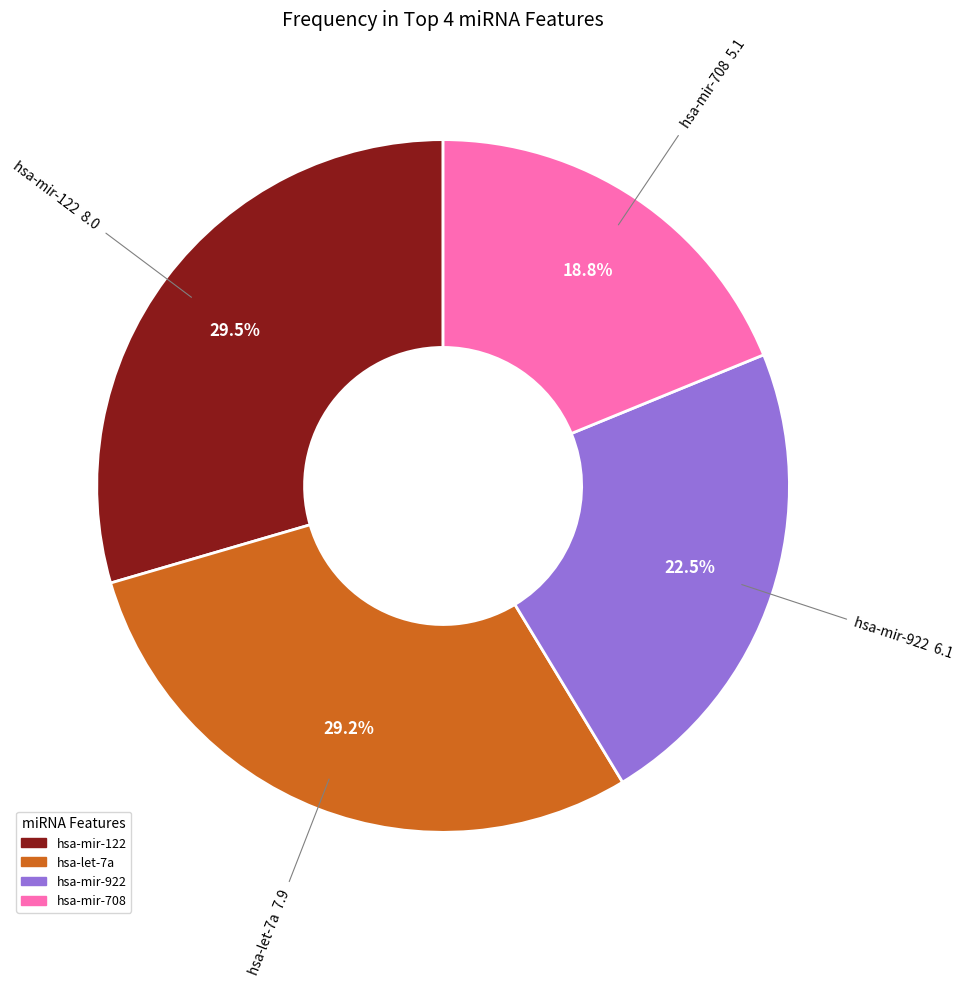

Which category has the smallest portion of the pie?

hsa-mir-708